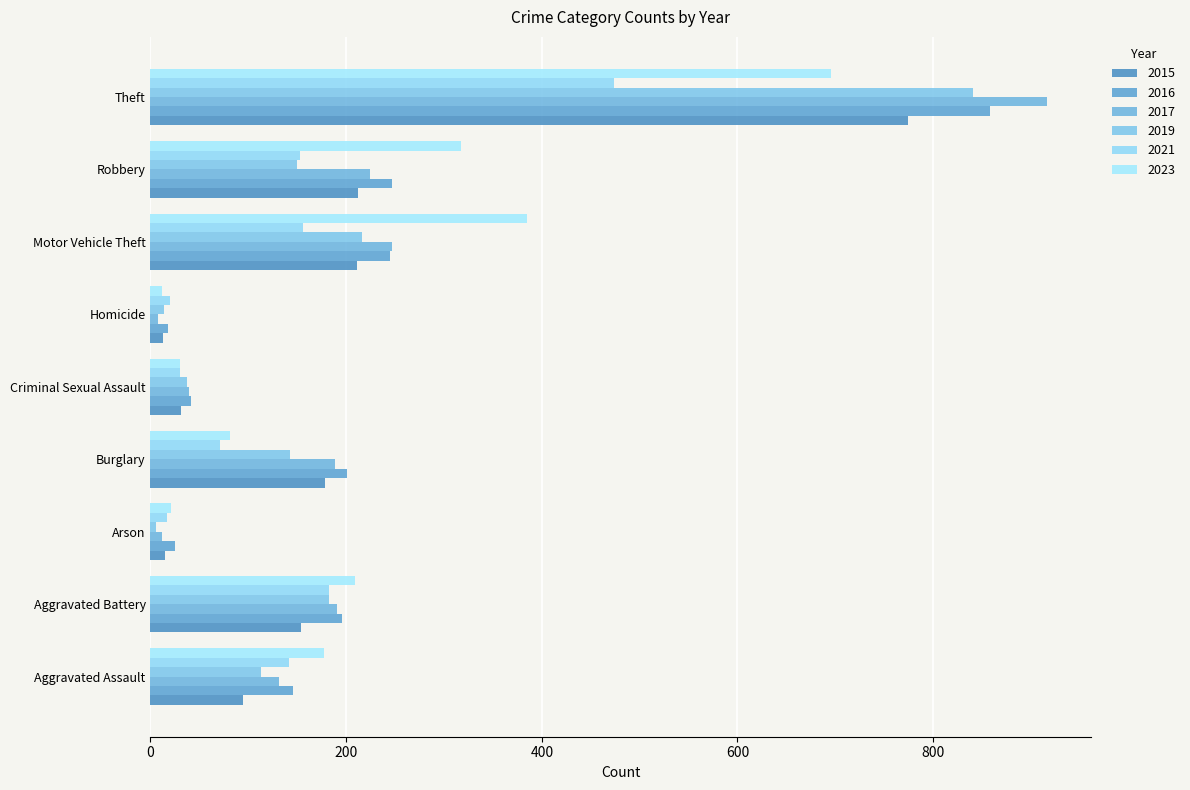

What are all the series names shown in the legend?

2015, 2016, 2017, 2019, 2021, 2023